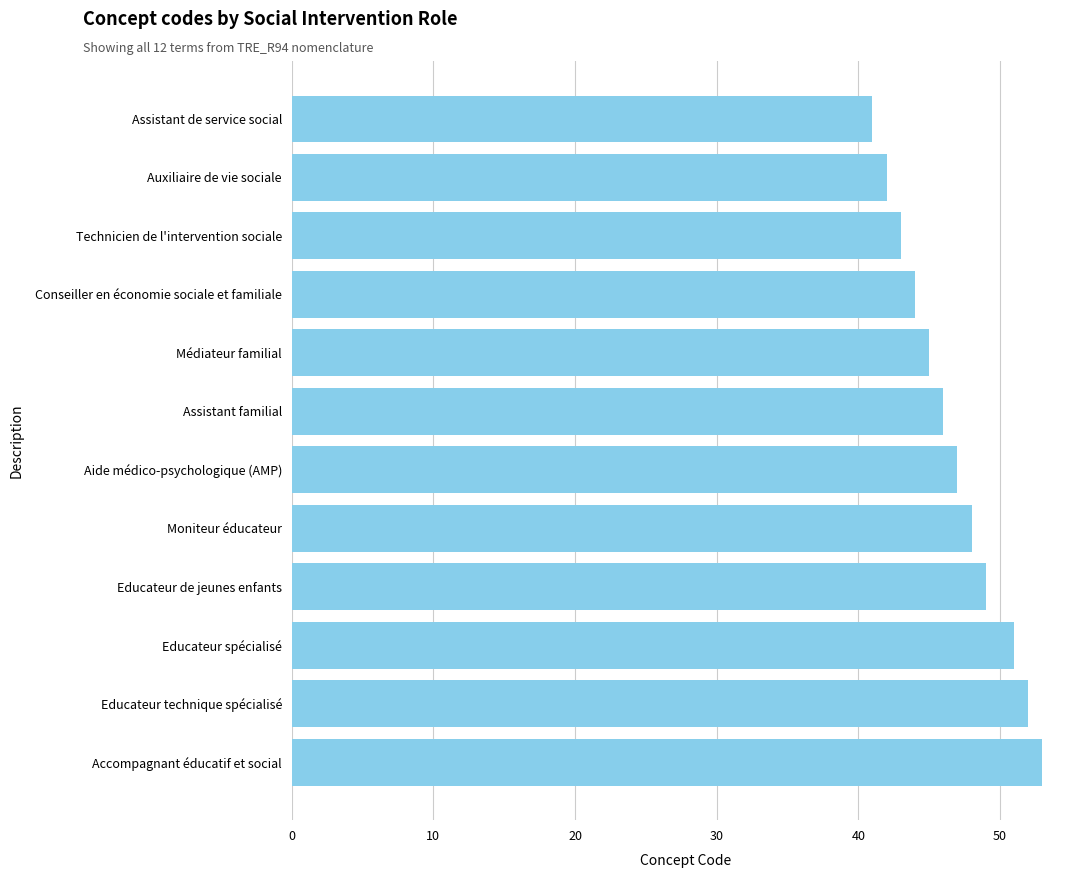

What is the change in value from Educateur spécialisé to Assistant familial?

-5